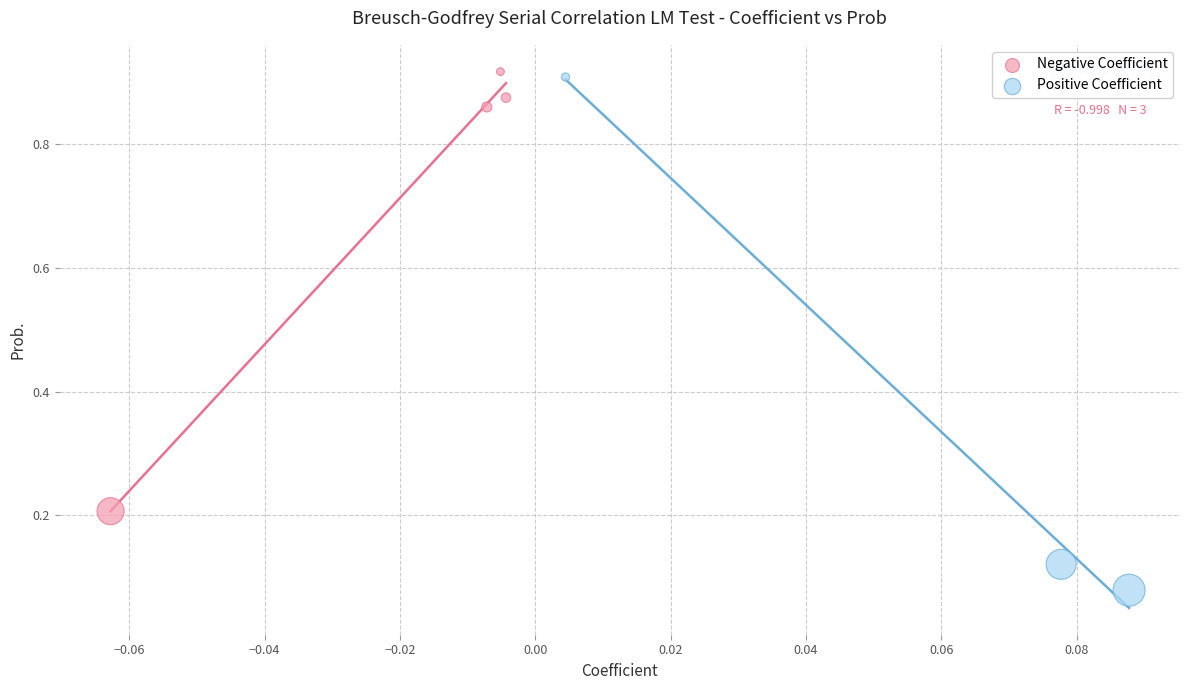

Which series contains the lowest Y value?

Positive Coefficient